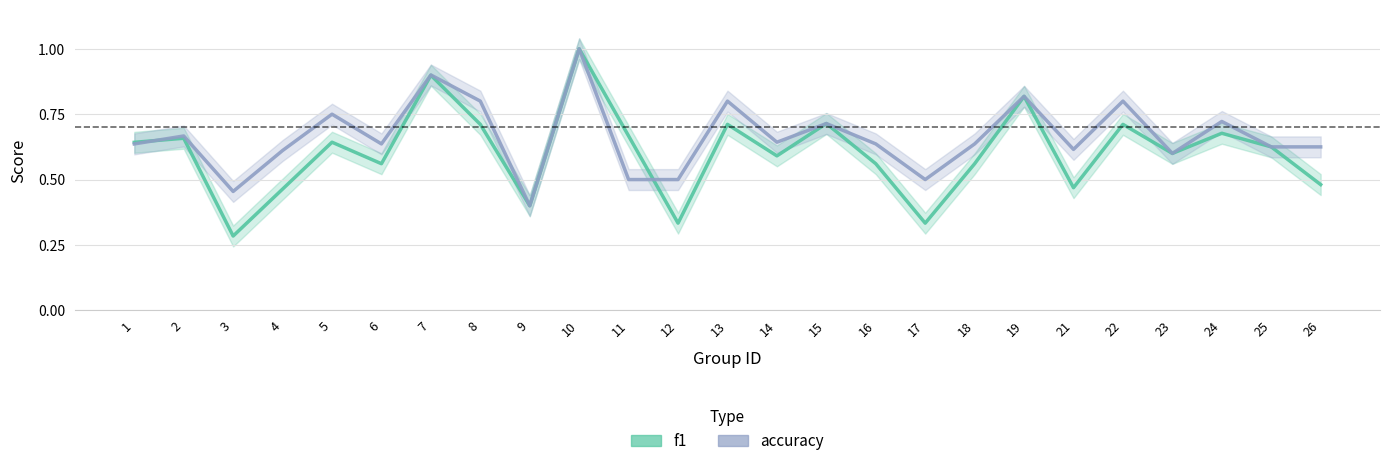

At 24, list the series in order from largest to smallest.

accuracy, f1